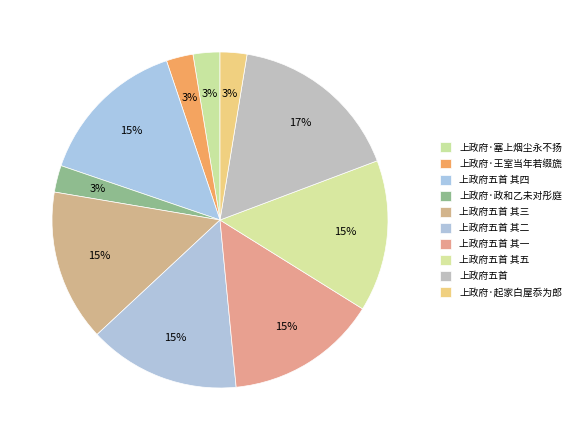

Count the number of slices in the pie.

10